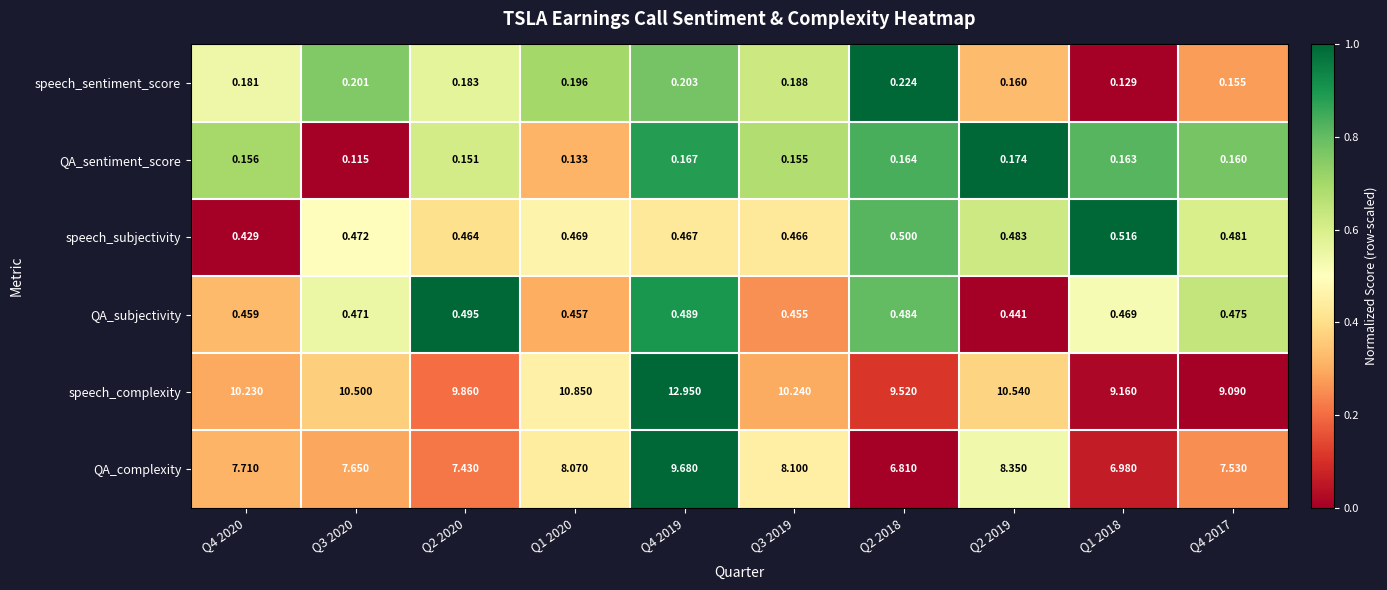

Between Q1 2020 and Q3 2019, which series saw the biggest shift?

speech_complexity